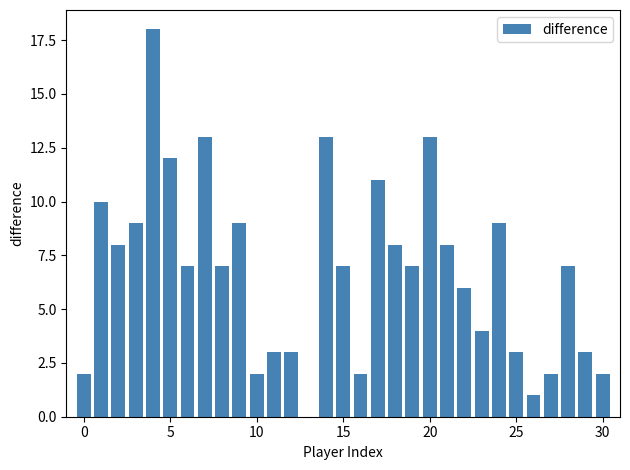

What is the greatest value displayed?

18